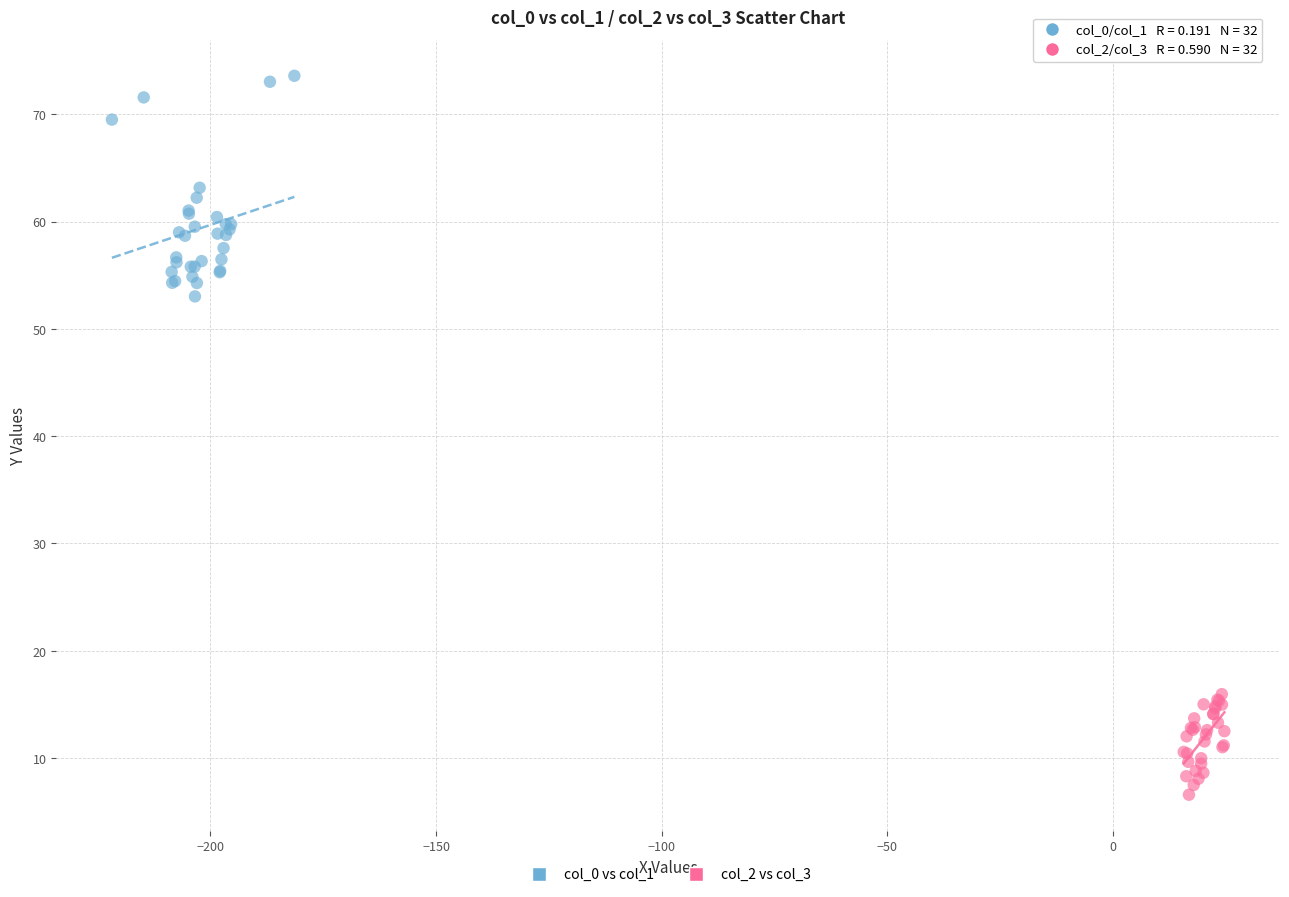

Which series reaches the minimum Y coordinate?

col_2 vs col_3